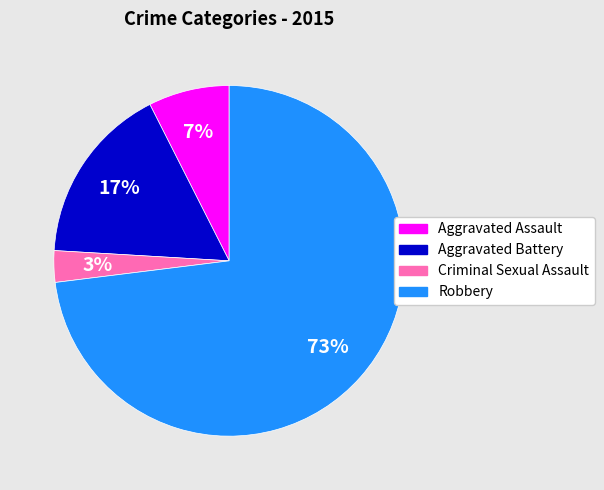

What percentage is the Robbery slice, to the nearest percent?

73%